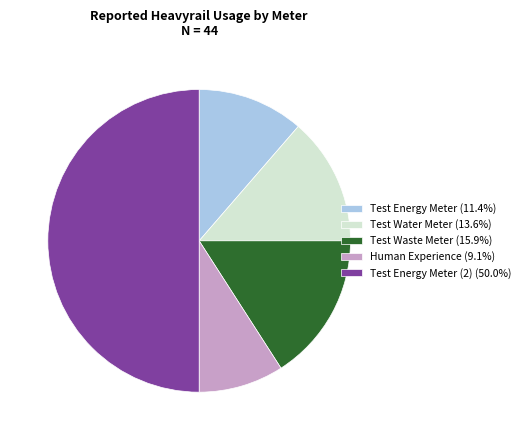

Does Test Water Meter (13.6%) represent more than half of the total?

No